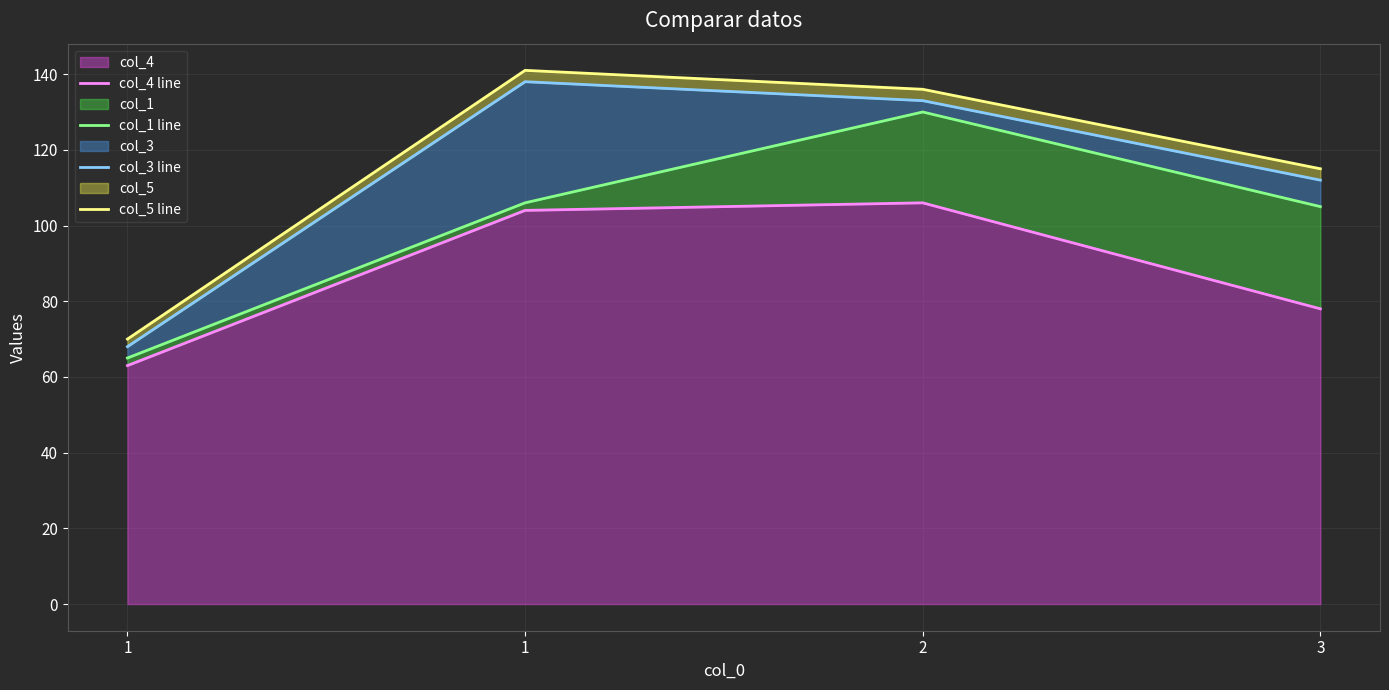

What is the maximum value shown in the chart?

141